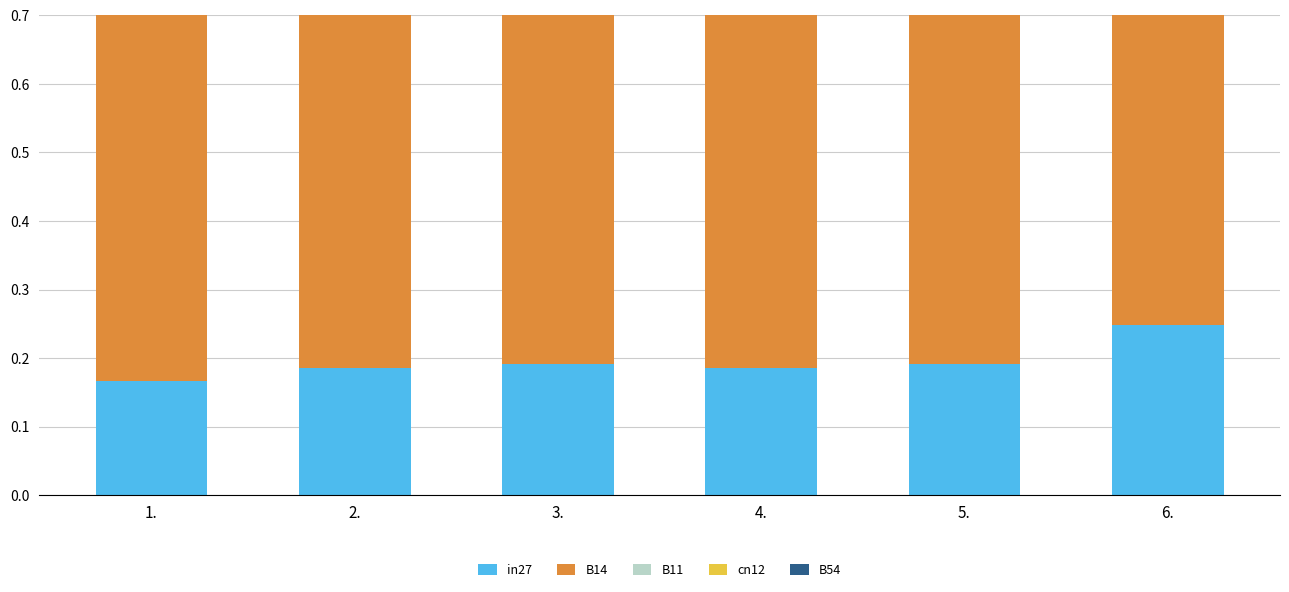

What is the difference between the second highest and minimum values in the B54 series?

0.1